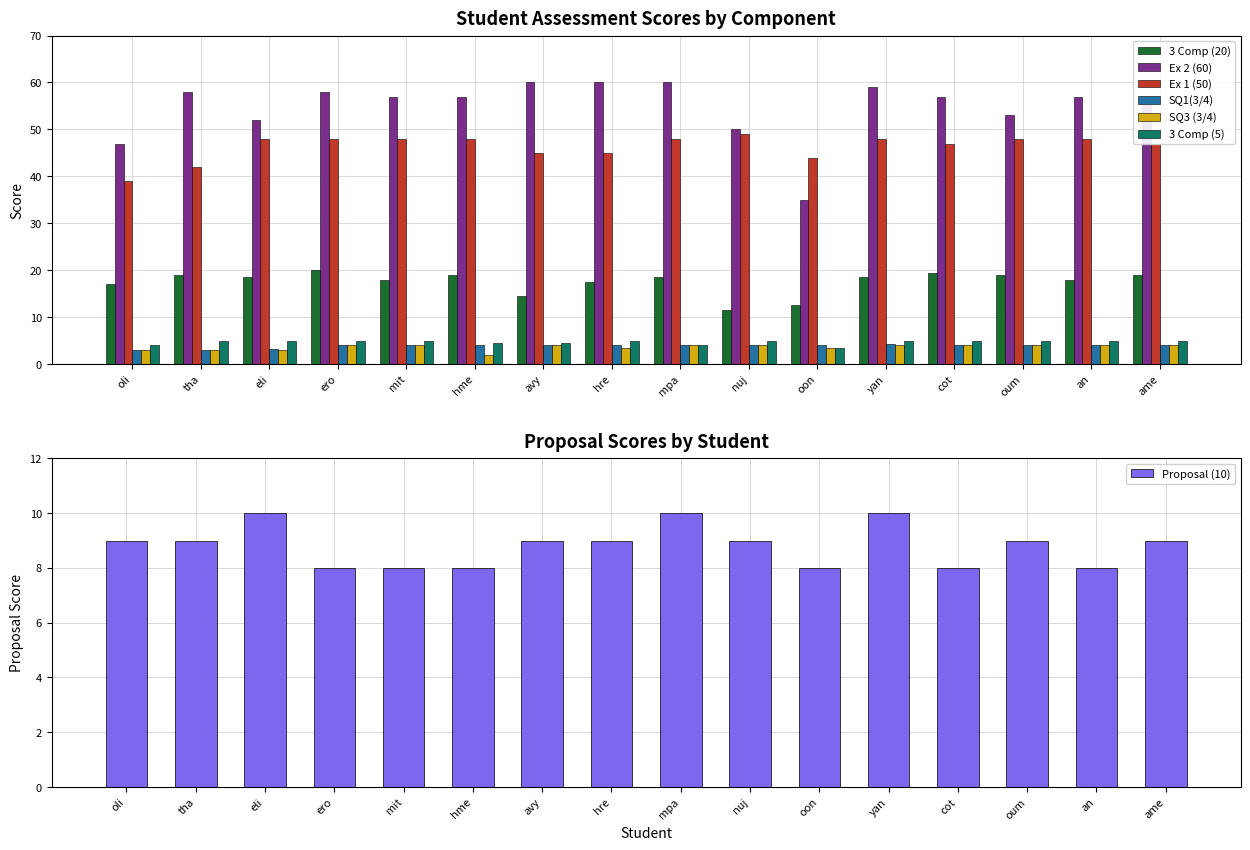

What is the average value of the Ex 2 (60) series?

54.8